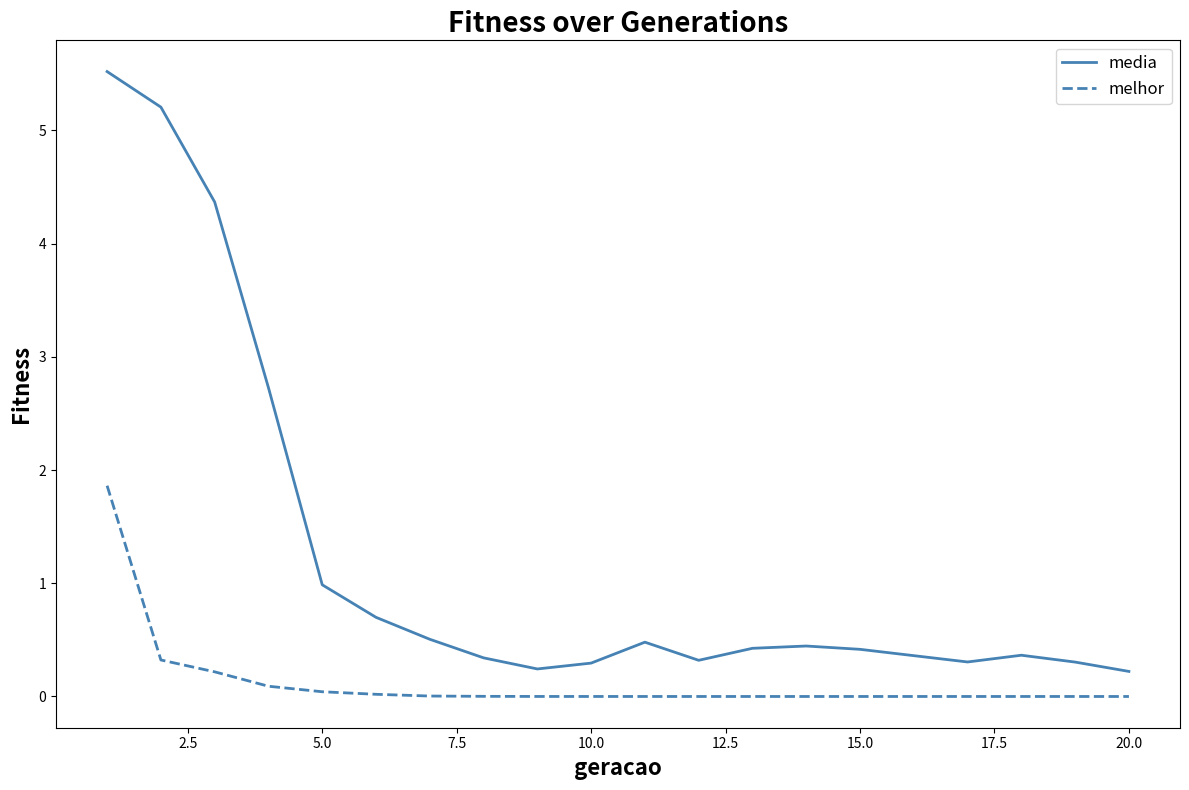

What are all the series names shown in the legend?

media, melhor